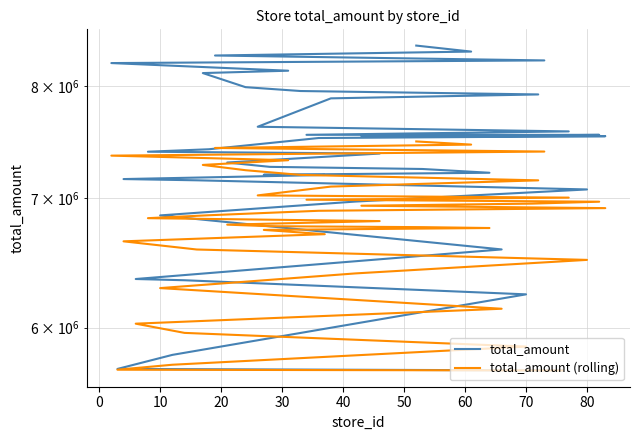

At how many categories does at least one series exceed 7913823?

10